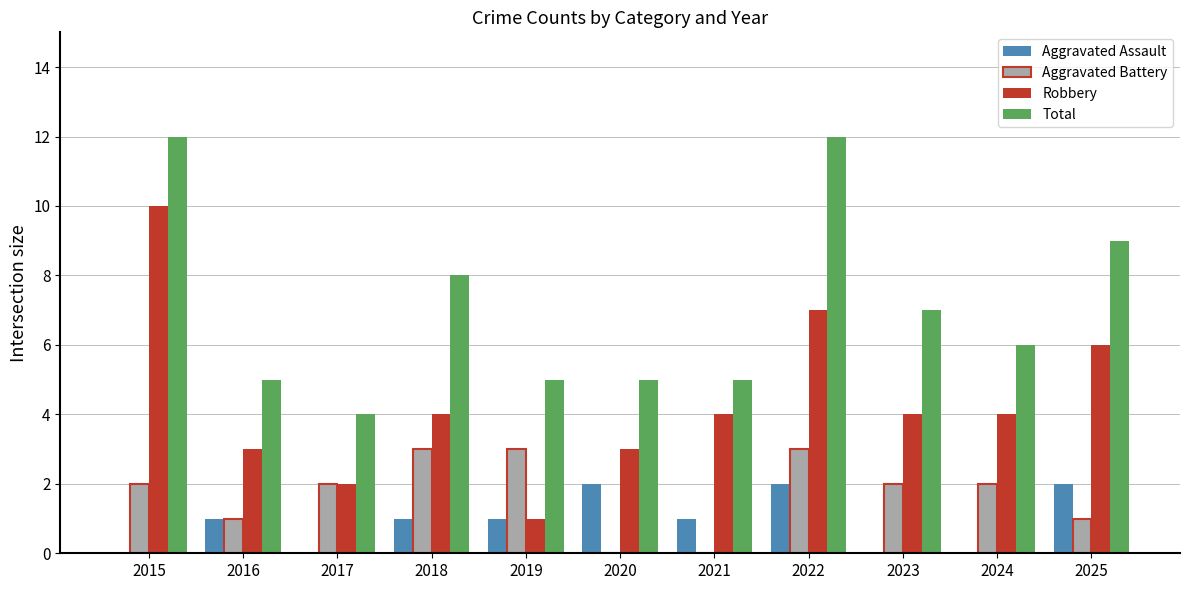

What is the sum of all Robbery values?

48